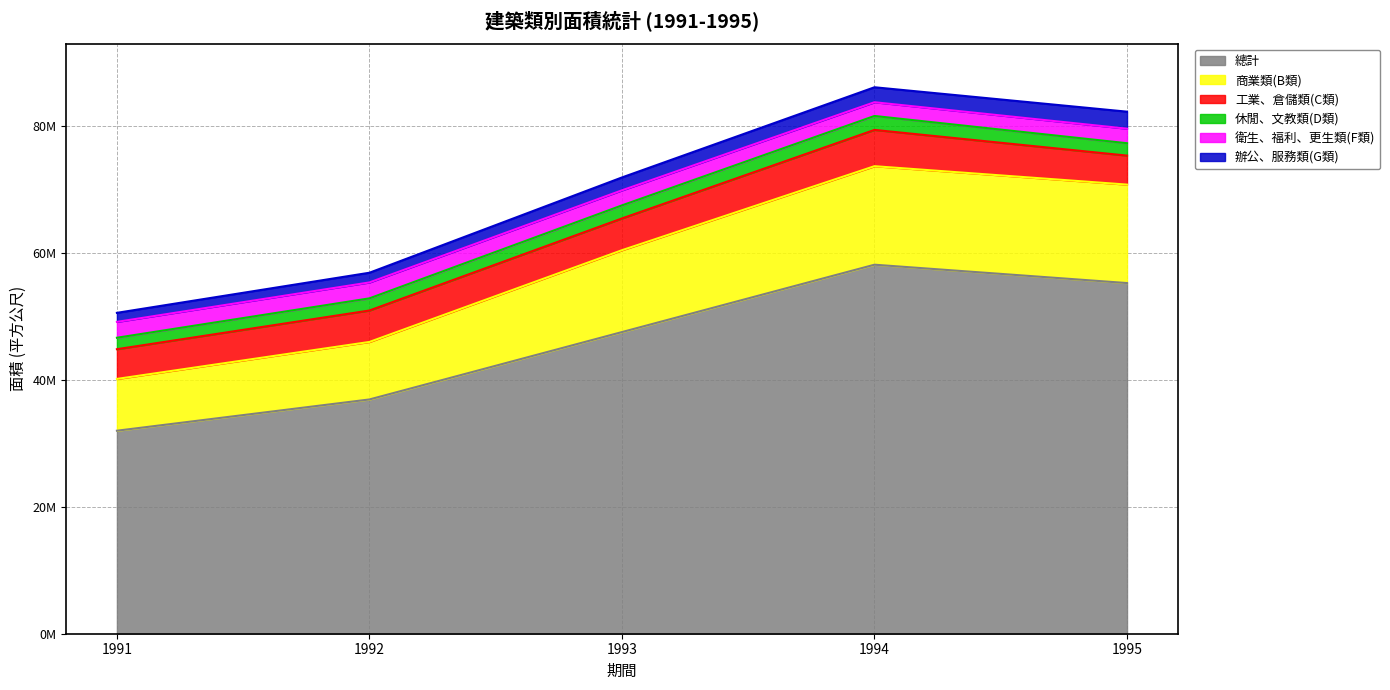

True or false: 工業、倉儲類(C類) and 休閒、文教類(D類) cross at least once.

False